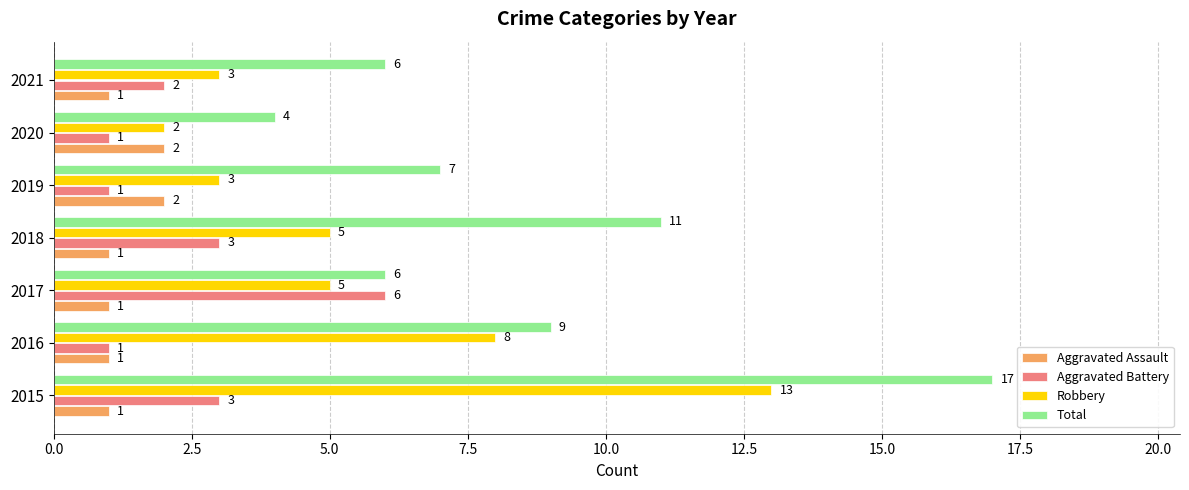

List the series in order of their peak value, highest first.

Total, Robbery, Aggravated Battery, Aggravated Assault